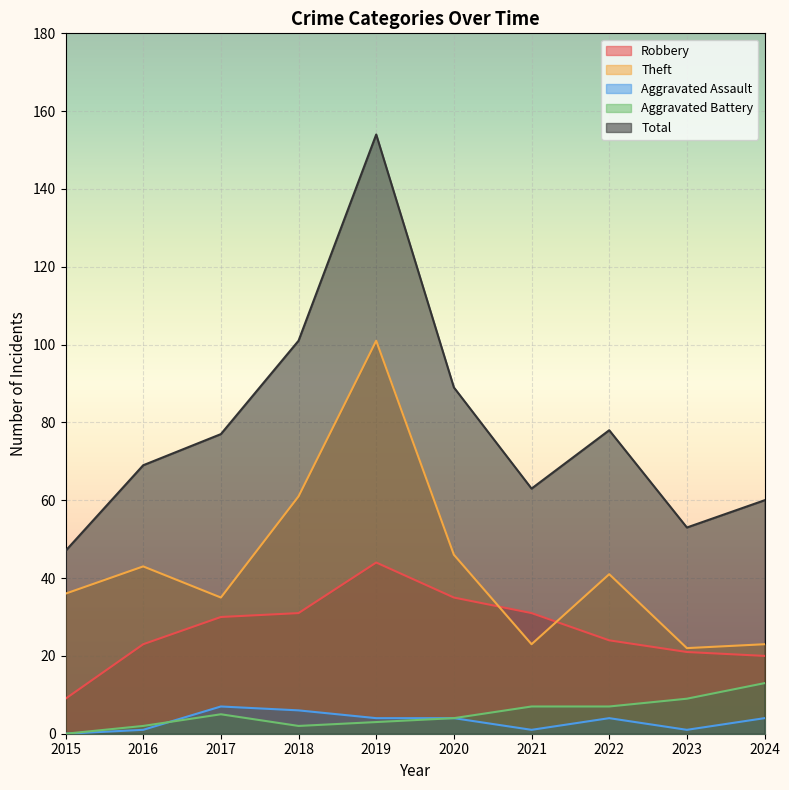

Reading left to right, extract all data points from this chart.

Robbery: 2015=9	2016=23	2017=30	2018=31	2019=44	2020=35	2021=31	2022=24	2023=21	2024=20
Theft: 2015=36	2016=43	2017=35	2018=61	2019=101	2020=46	2021=23	2022=41	2023=22	2024=23
Aggravated Assault: 2015=0	2016=1	2017=7	2018=6	2019=4	2020=4	2021=1	2022=4	2023=1	2024=4
Aggravated Battery: 2015=0	2016=2	2017=5	2018=2	2019=3	2020=4	2021=7	2022=7	2023=9	2024=13
Total: 2015=47	2016=69	2017=77	2018=101	2019=154	2020=89	2021=63	2022=78	2023=53	2024=60